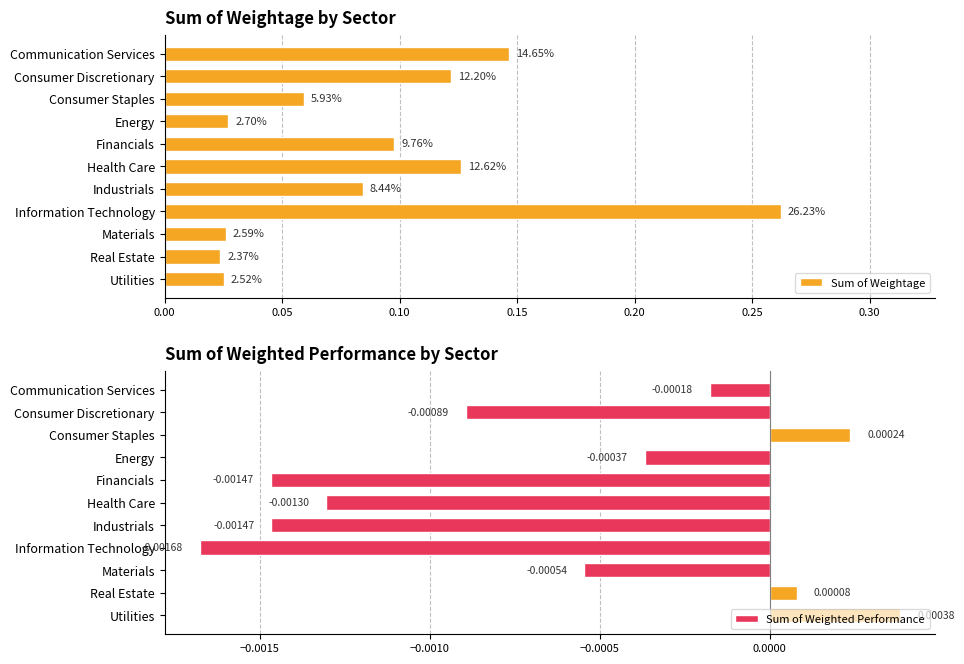

At which label is Sum of Weighted Performance closest to 0?

Real Estate